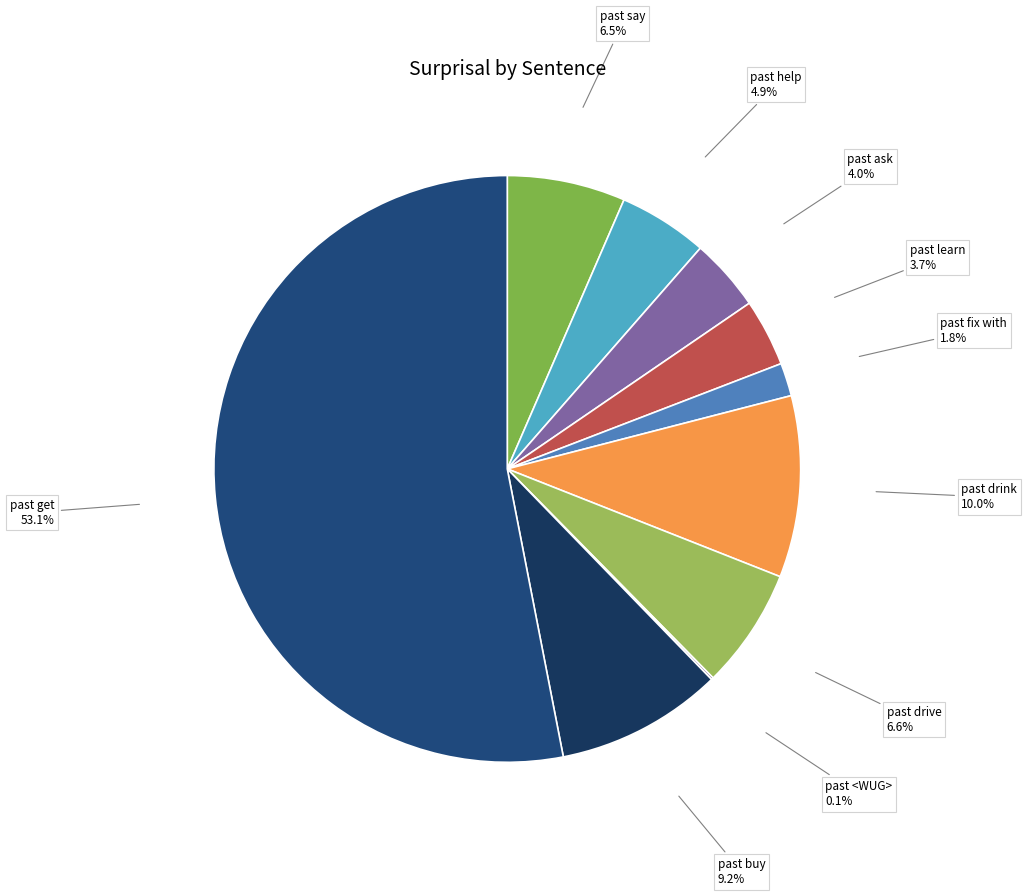

Which has a higher value, past help or past buy?

past buy